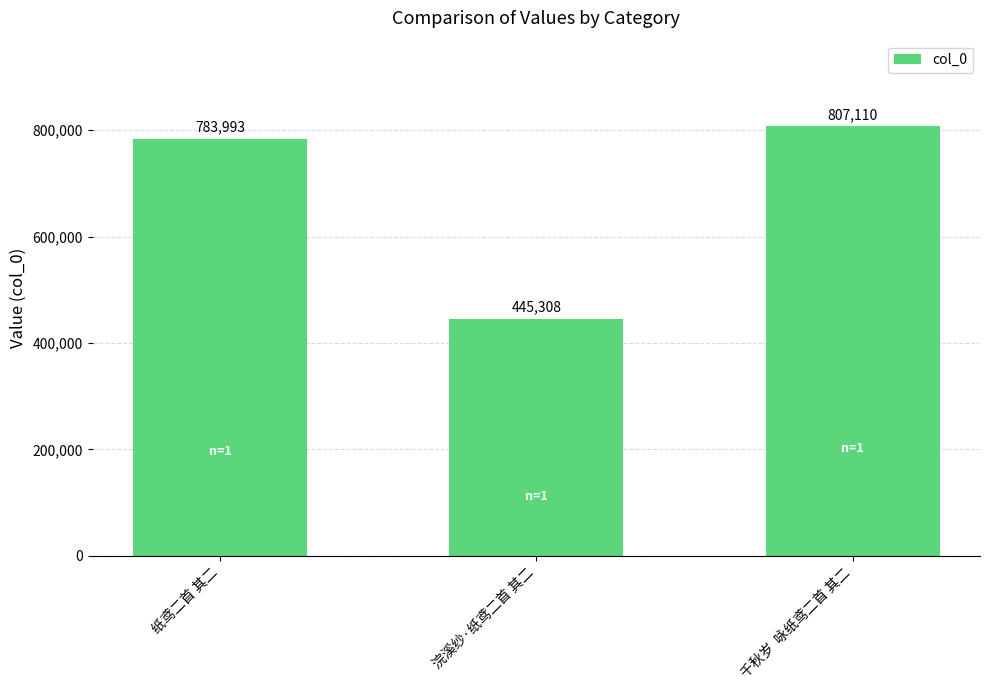

Reading left to right, transcribe all the data shown in this chart.

纸鸢二首 其二=783993	浣溪纱·纸鸢二首 其二=445308	千秋岁  咏纸鸢二首 其二=807110